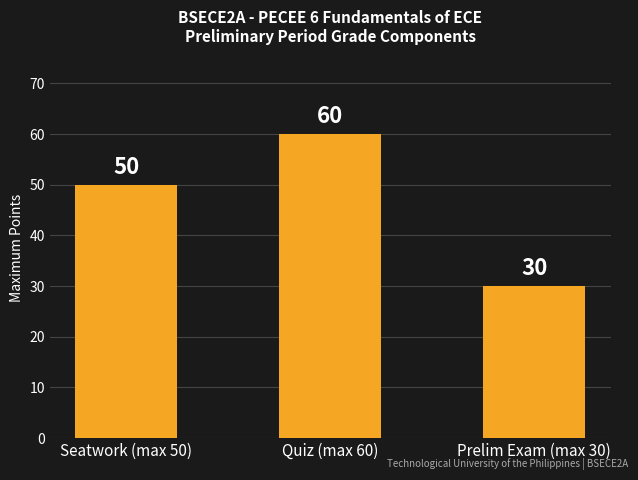

What is the value of the 1st bar from the left?

50